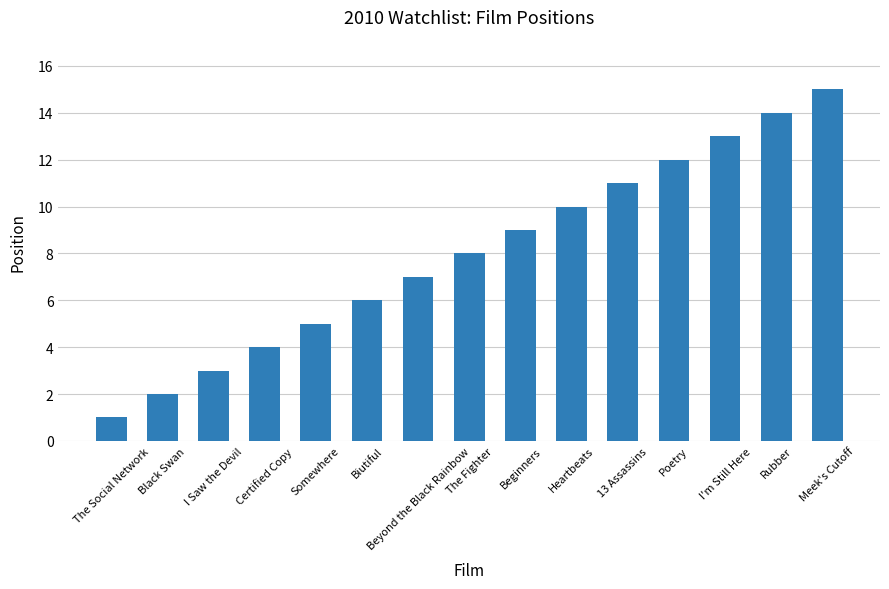

Reading left to right, transcribe all the data shown in this chart.

The Social Network=1	Black Swan=2	I Saw the Devil=3	Certified Copy=4	Somewhere=5	Biutiful=6	Beyond the Black Rainbow=7	The Fighter=8	Beginners=9	Heartbeats=10	13 Assassins=11	Poetry=12	I'm Still Here=13	Rubber=14	Meek's Cutoff=15